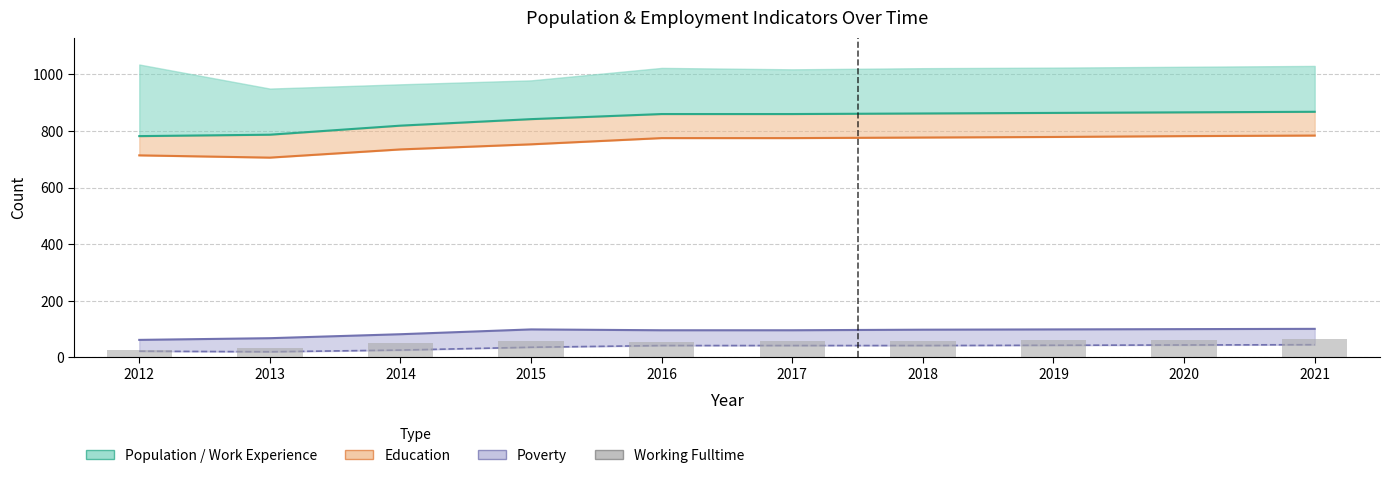

At which label does Poverty_18to65 first exceed 98?

2015